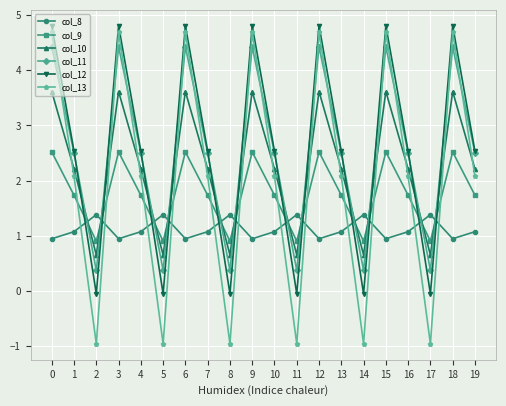

Rank the series by their maximum value, from highest to lowest.

col_12, col_13, col_11, col_10, col_9, col_8